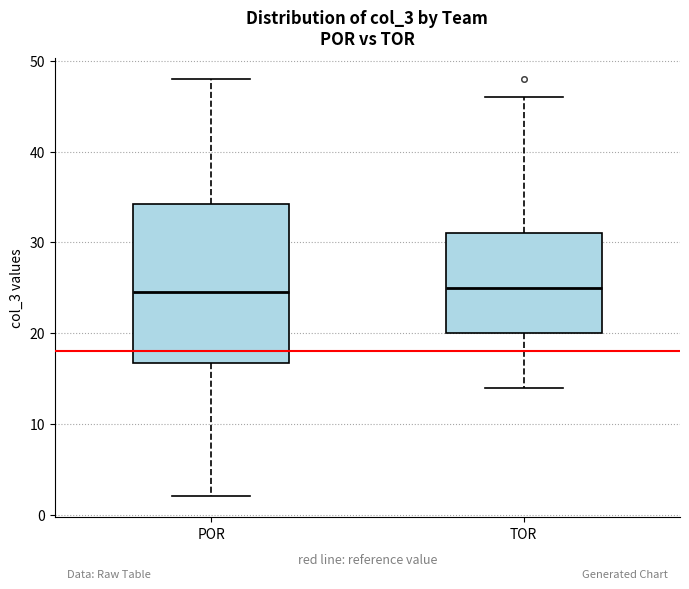

Comparing the boxes themselves (not the whiskers), which one is the tallest?

POR